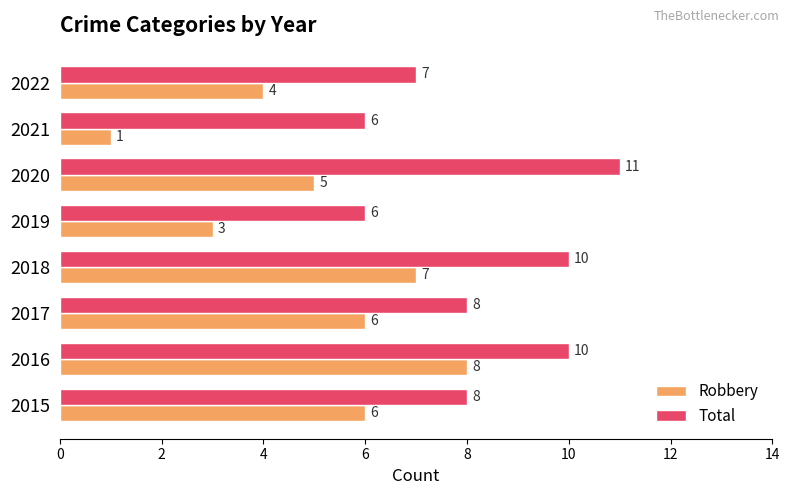

At which label is Robbery closest to 4?

2022